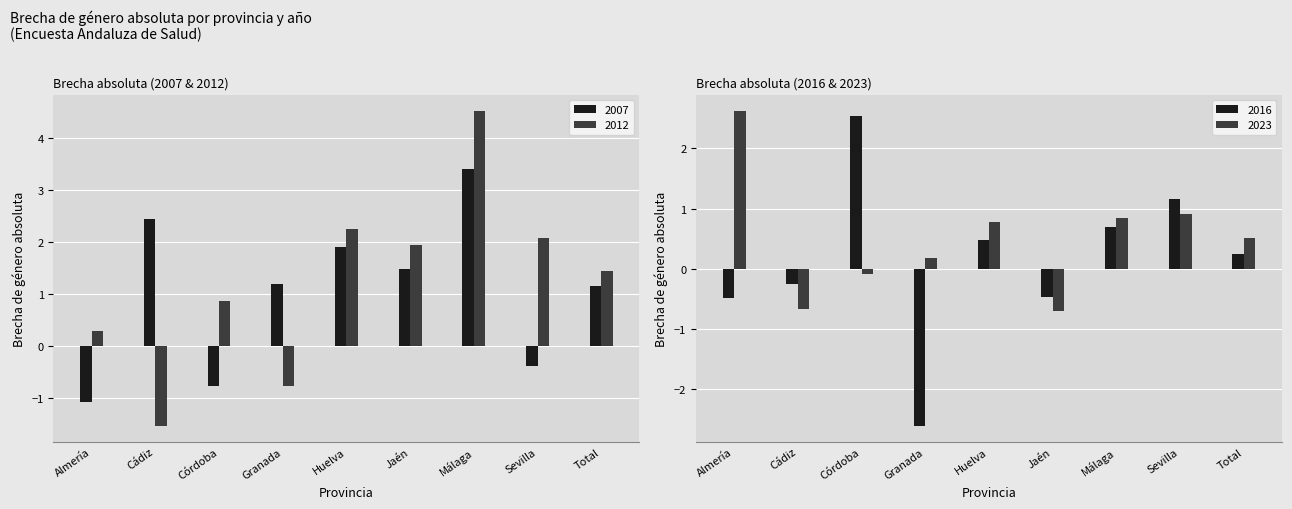

What are all the series names shown in the legend?

2007, 2012, 2016, 2023